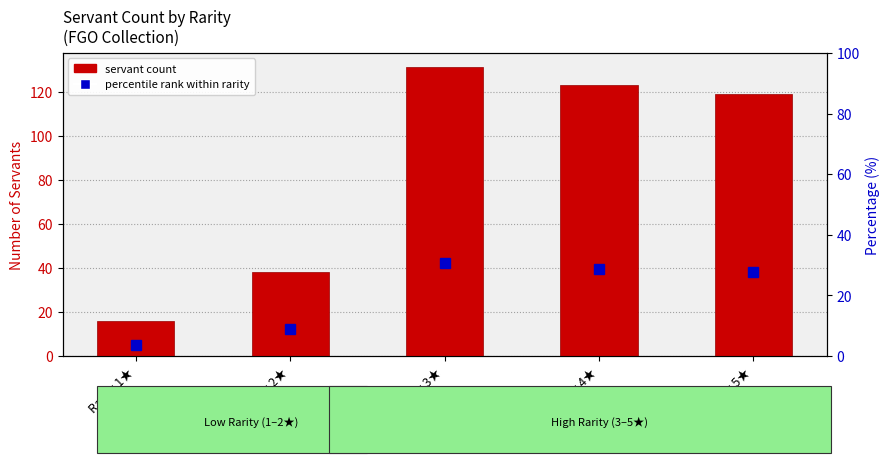

What is the label of the 3rd bar from the left?

Rarity 3★